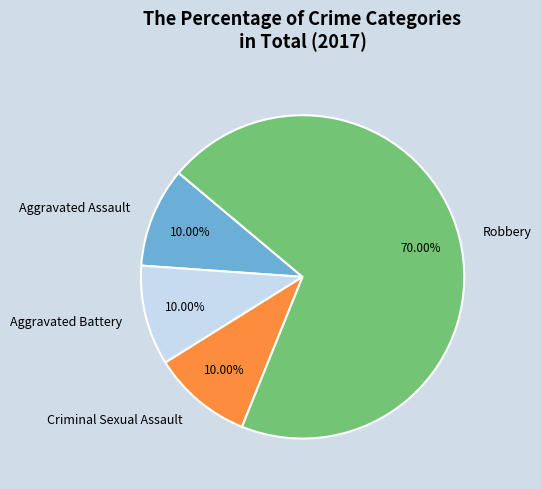

Which slice is the largest?

Robbery